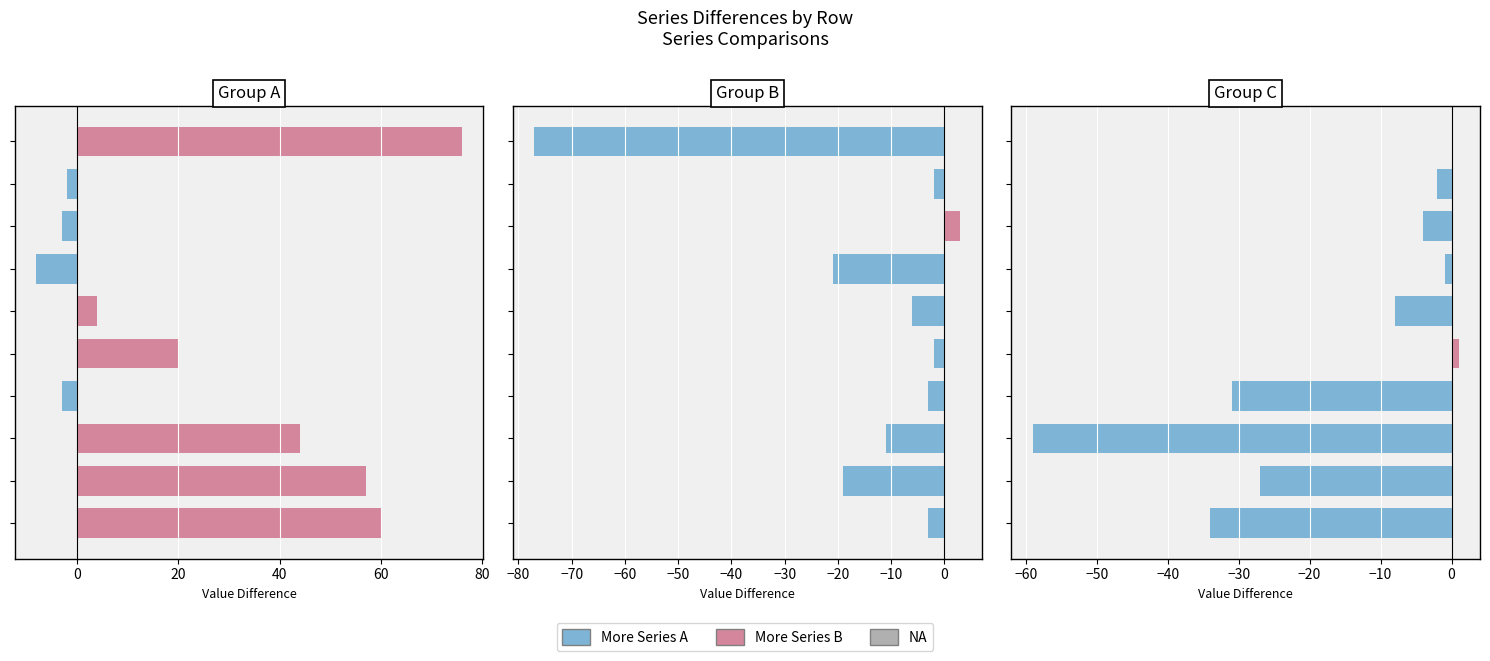

Which series has the largest total across all categories?

More Series B